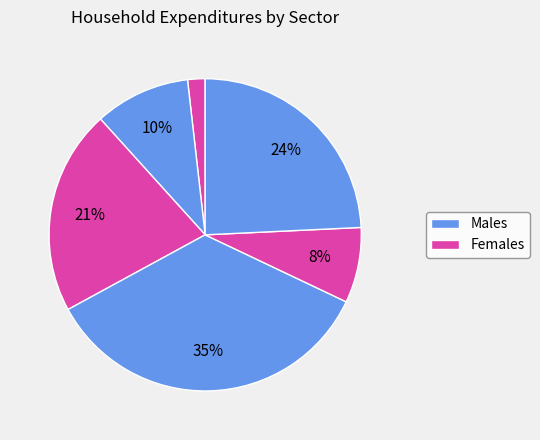

How many segments does this pie chart have?

6